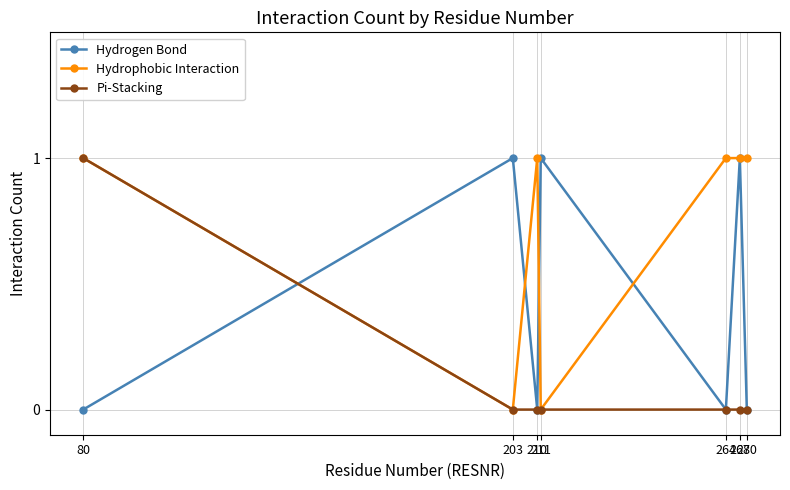

Reading right to left, transcribe all the data shown in this chart.

Hydrogen Bond: 0	1	0	1	0	1	0
Hydrophobic Interaction: 1	1	1	0	1	0	1
Pi-Stacking: 0	0	0	0	0	0	1